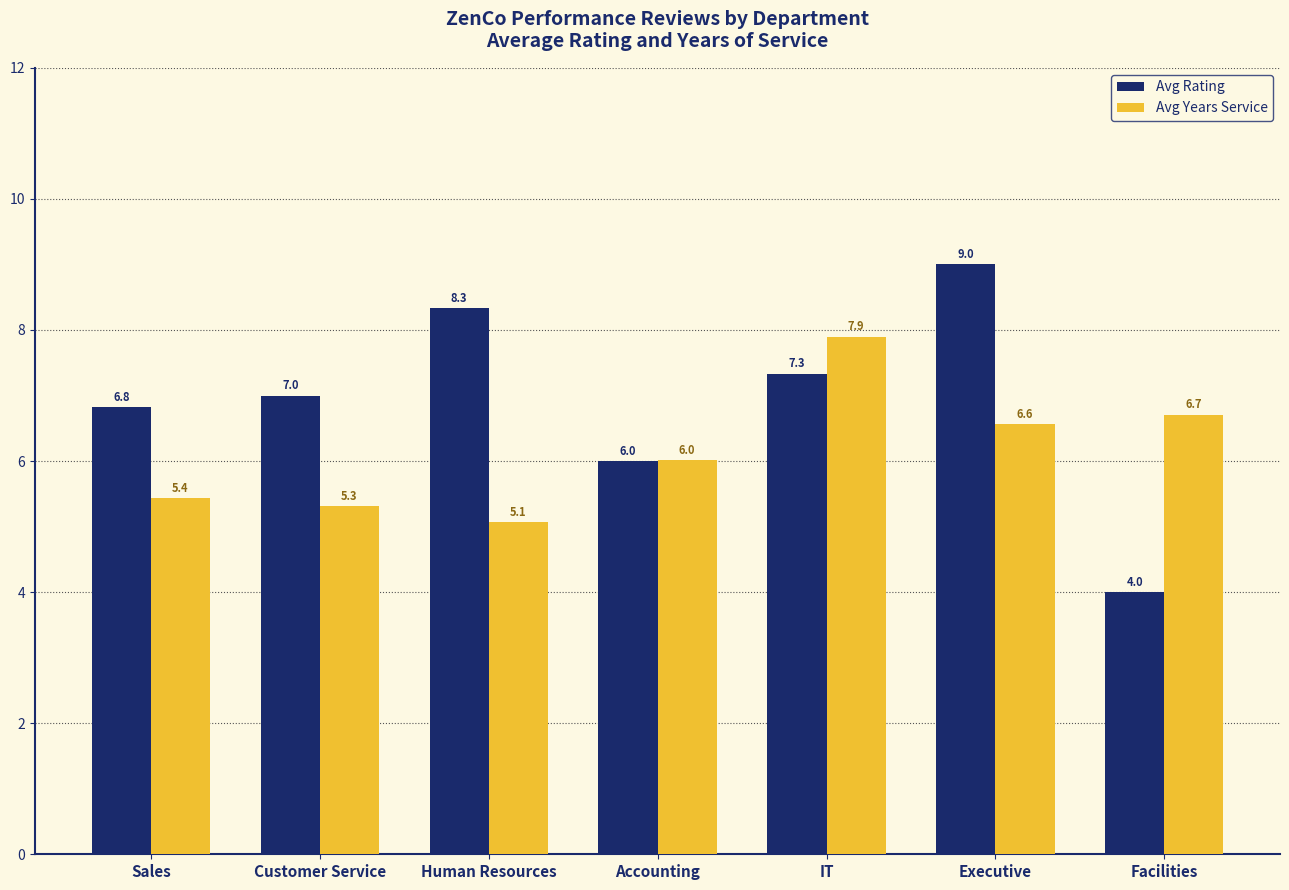

Reading left to right, transcribe all the data shown in this chart.

Avg Rating: Sales=6.8	Customer Service=7.0	Human Resources=8.3	Accounting=6.0	IT=7.3	Executive=9.0	Facilities=4.0
Avg Years Service: Sales=5.4	Customer Service=5.3	Human Resources=5.1	Accounting=6.0	IT=7.9	Executive=6.6	Facilities=6.7